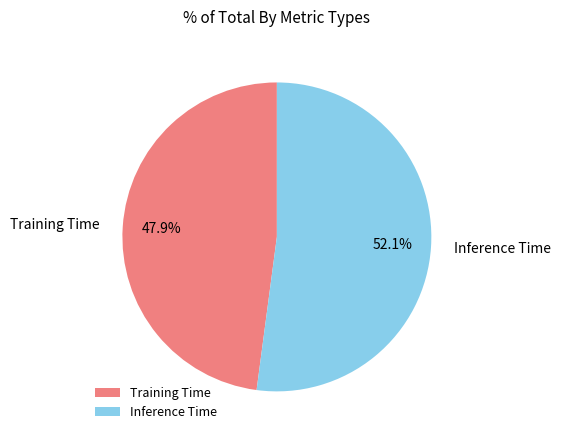

True or false: Training Time accounts for 60% of the total.

False